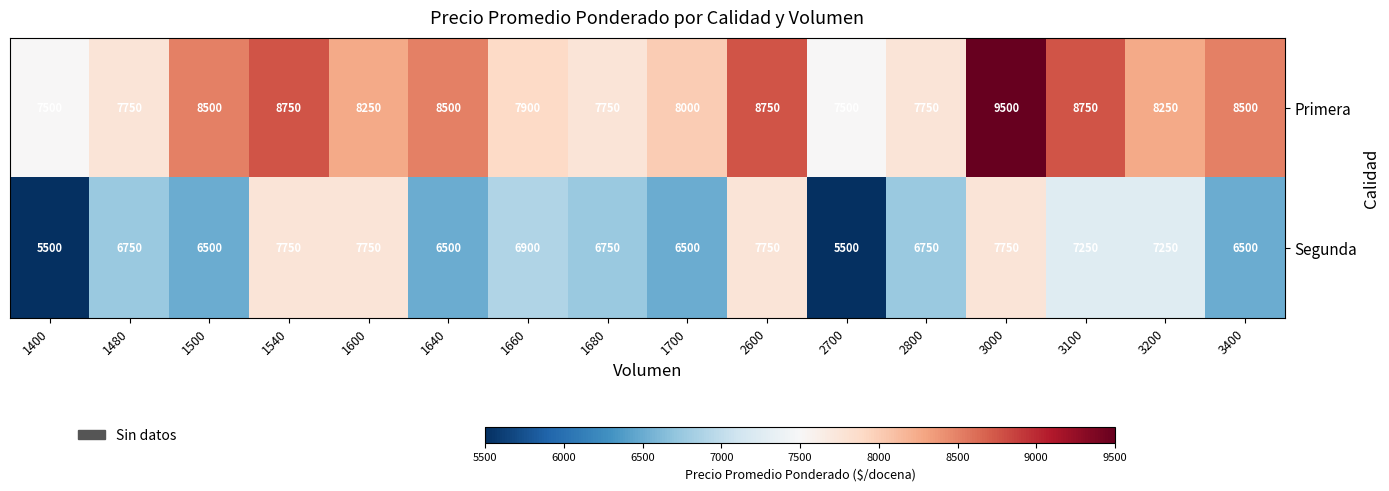

Is the value of Segunda at 3100 greater than the value of Primera at 1660?

No